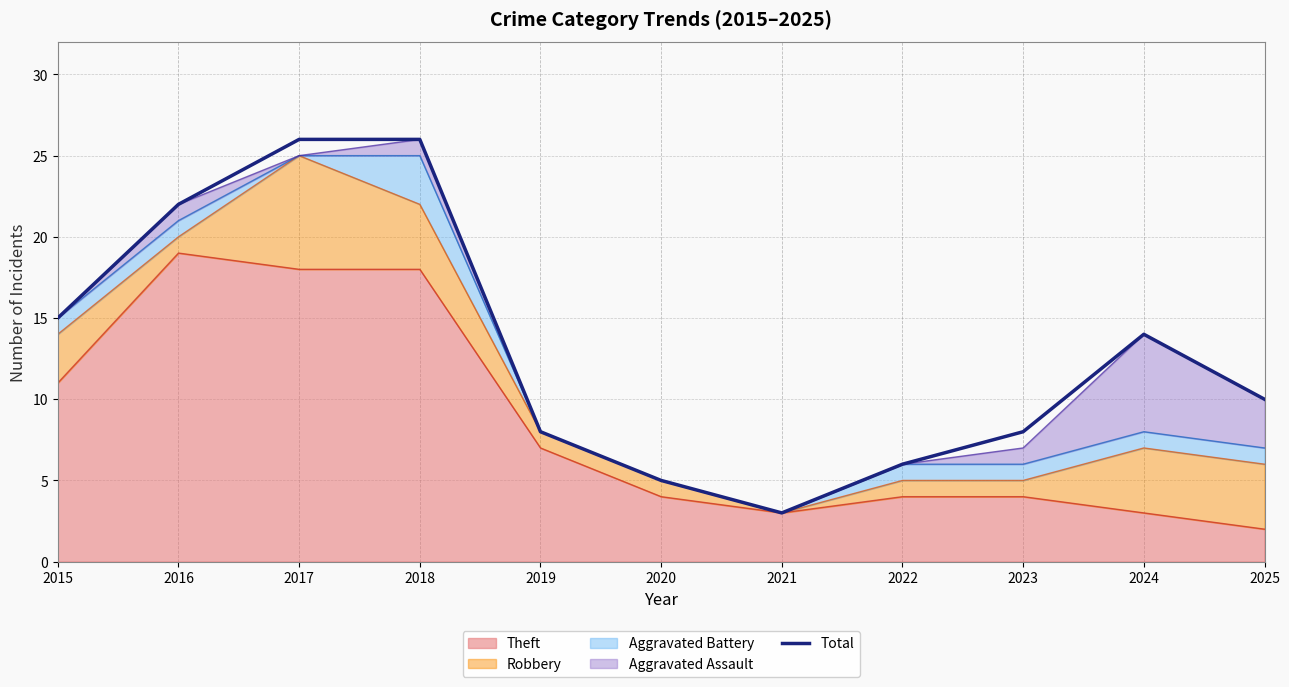

The value at 2015 is 8. True or false?

False